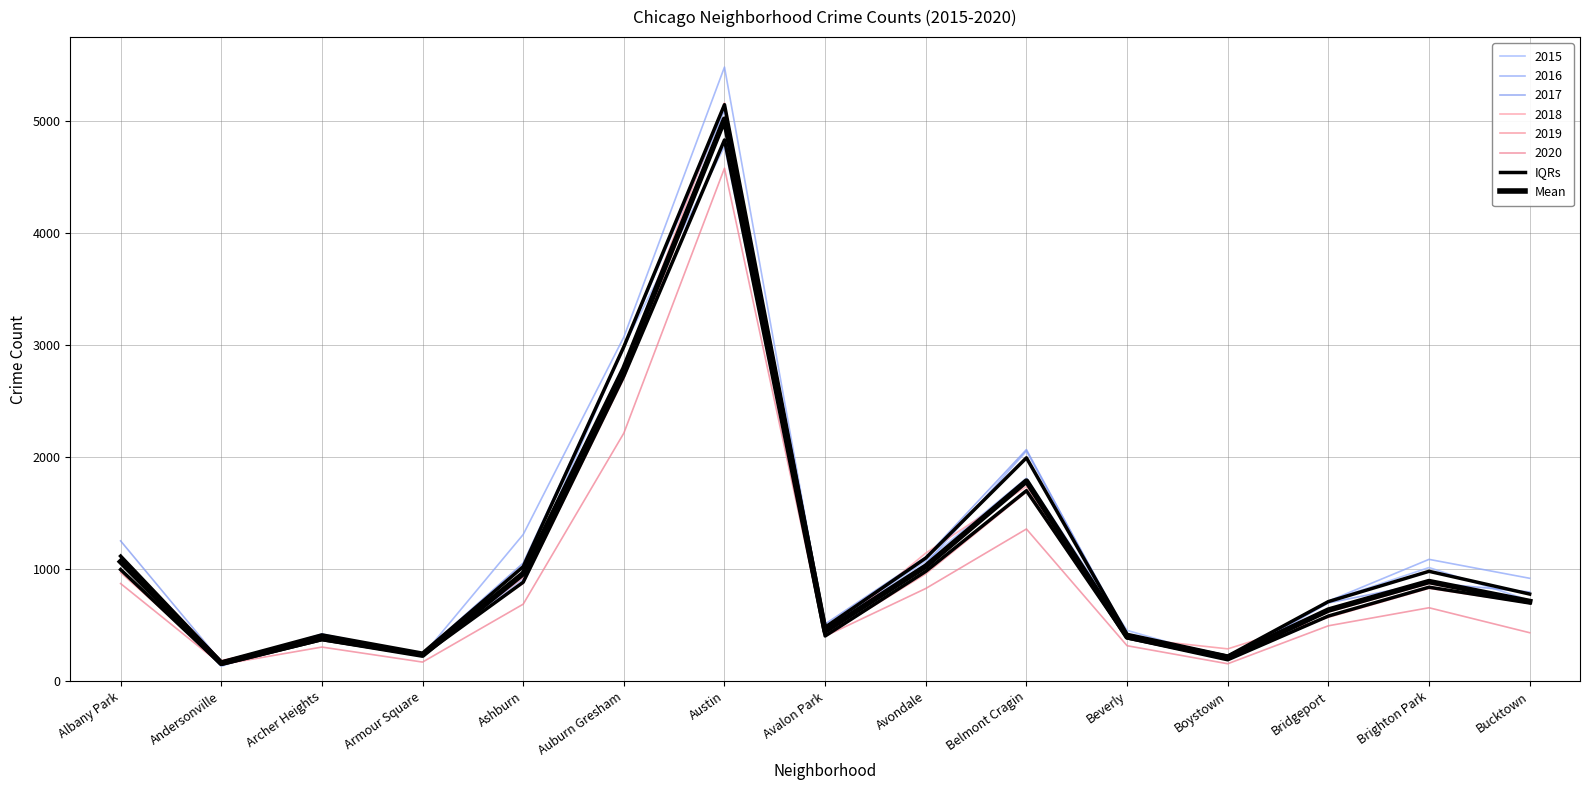

At which label does IQRs first exceed 696?

Albany Park